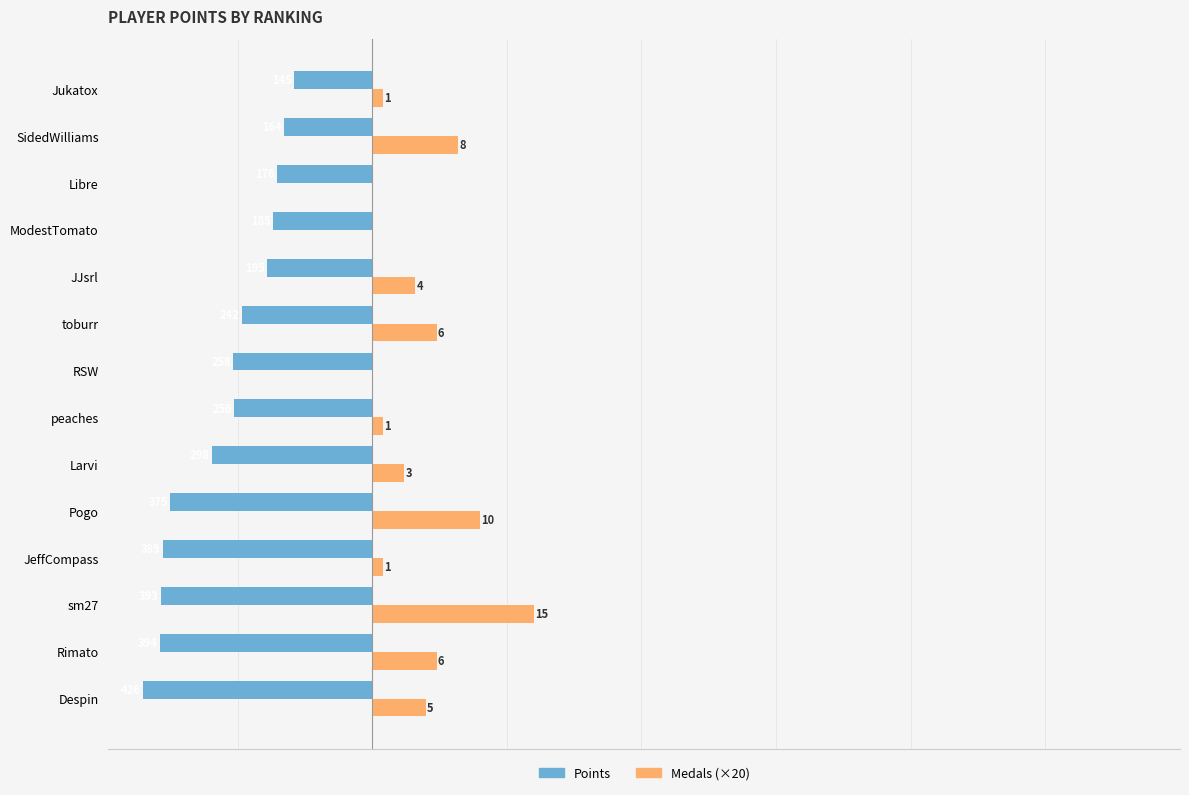

What is the minimum value for Points?

-426